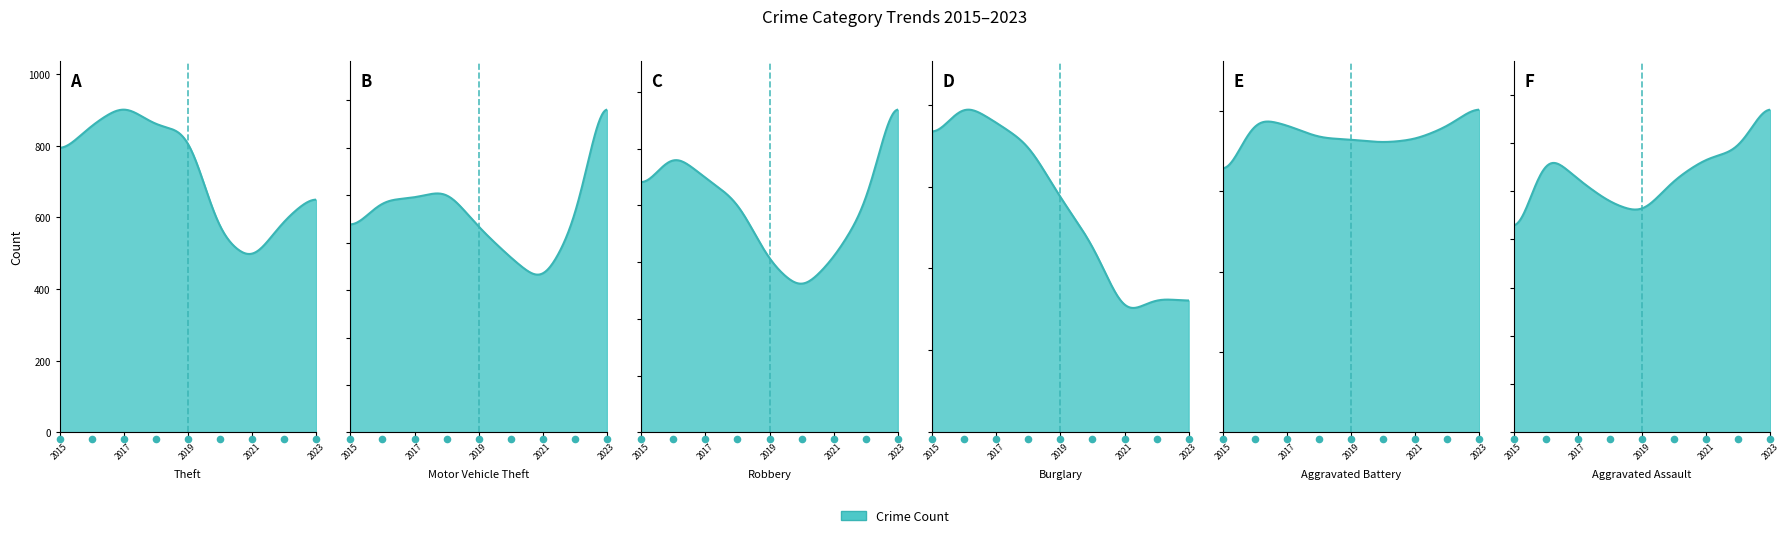

At which category is the sum across all series the highest?

2017